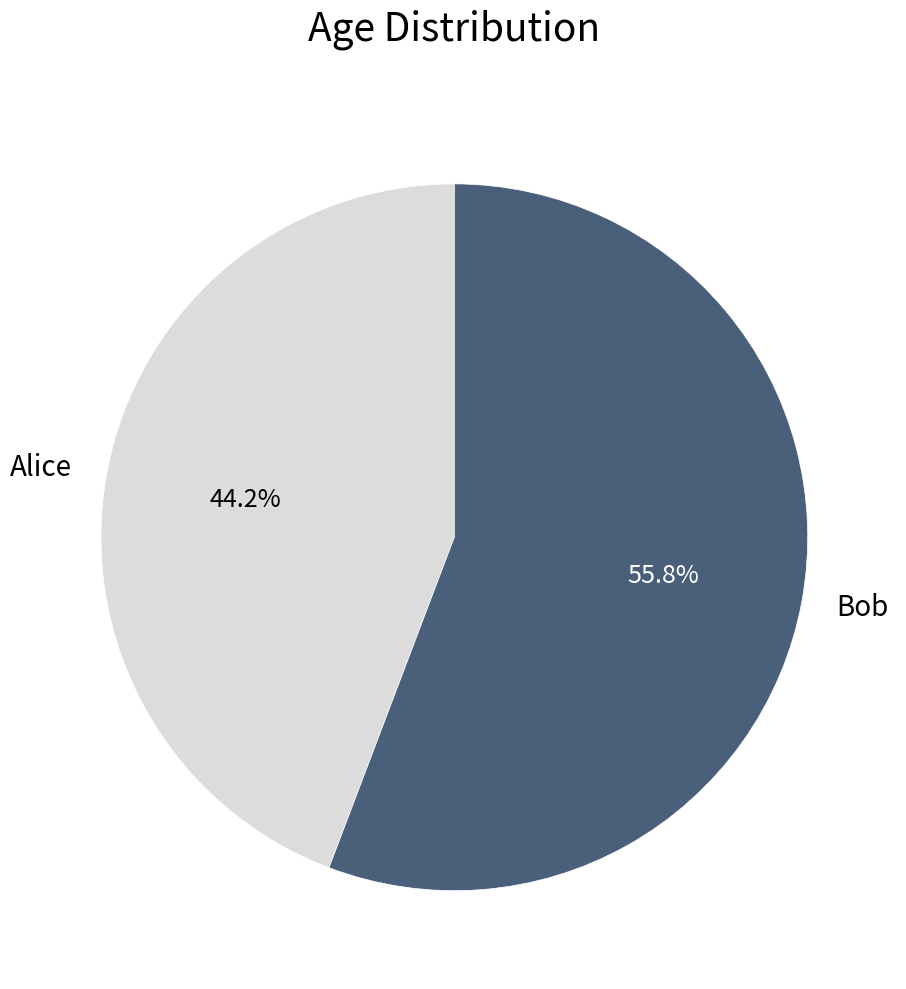

What percentage is the Alice slice, to the nearest percent?

44%